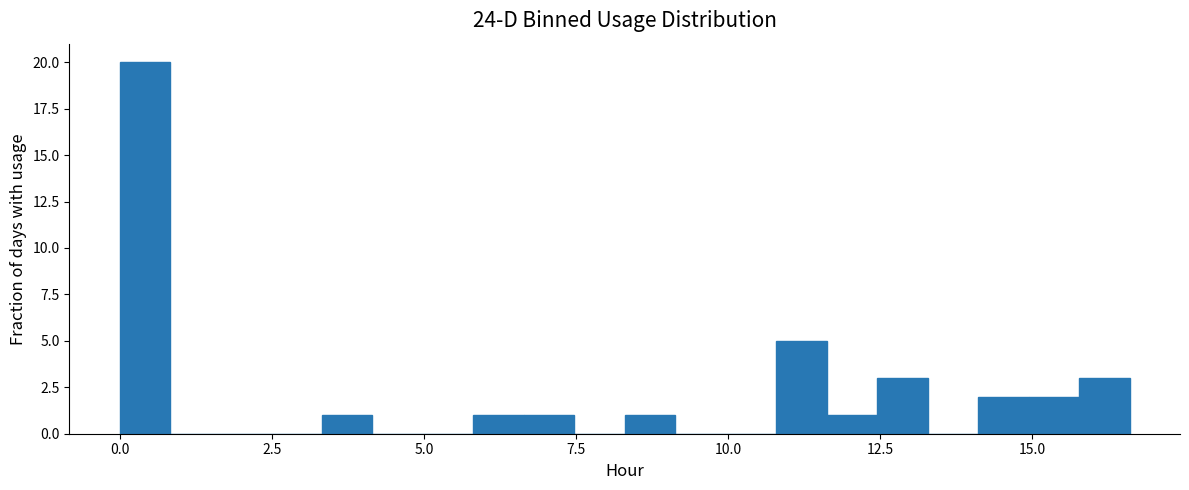

Around what value on the x-axis is the tallest bar? Give the approximate position of its centre, as read against the axis.

0.5